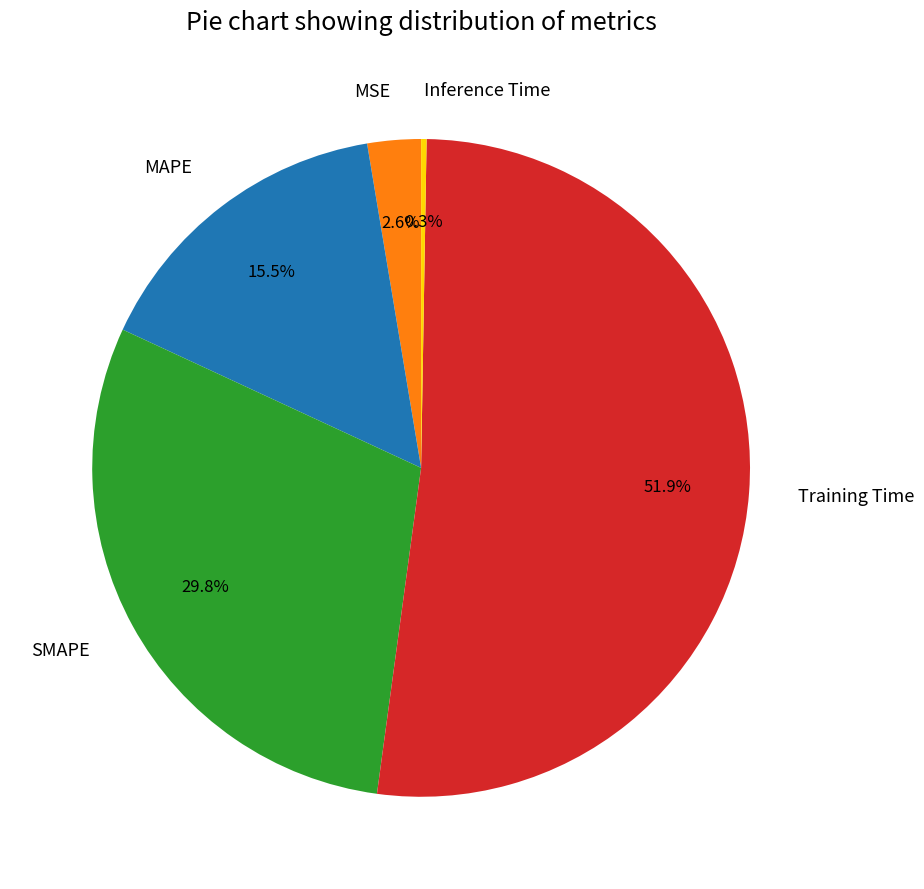

Which slice represents more than half of the pie?

Training Time